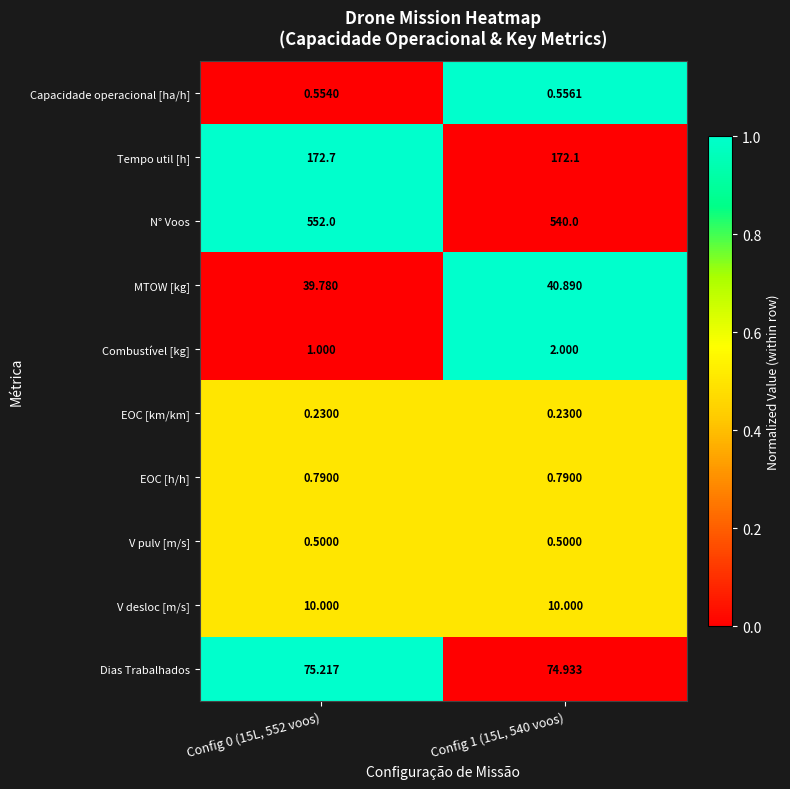

How many distinct data groups are displayed?

10